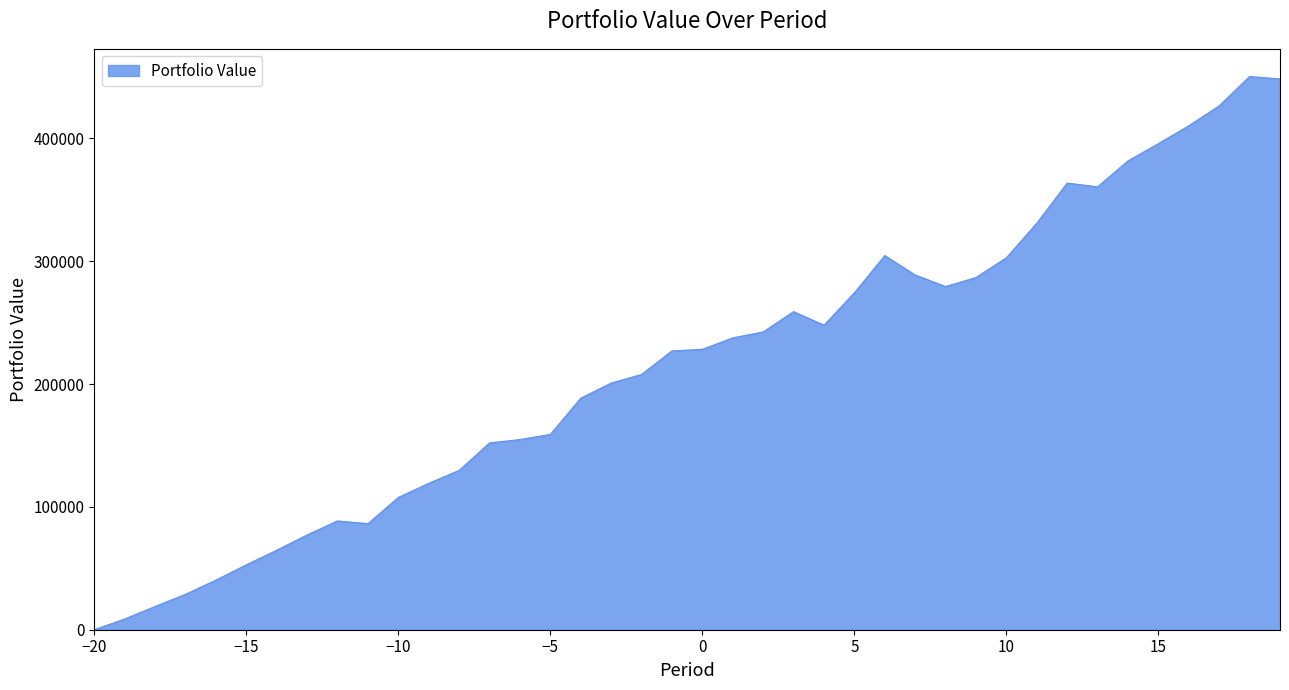

What is the difference between the maximum and minimum values?

450399.1